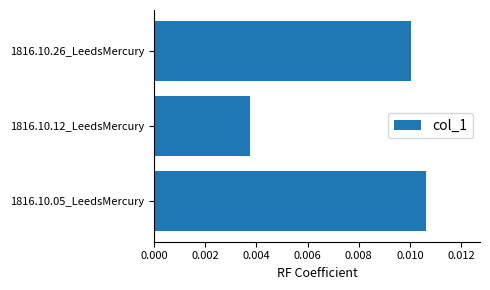

Where is the data nearest to the value 0?

1816.10.12_LeedsMercury